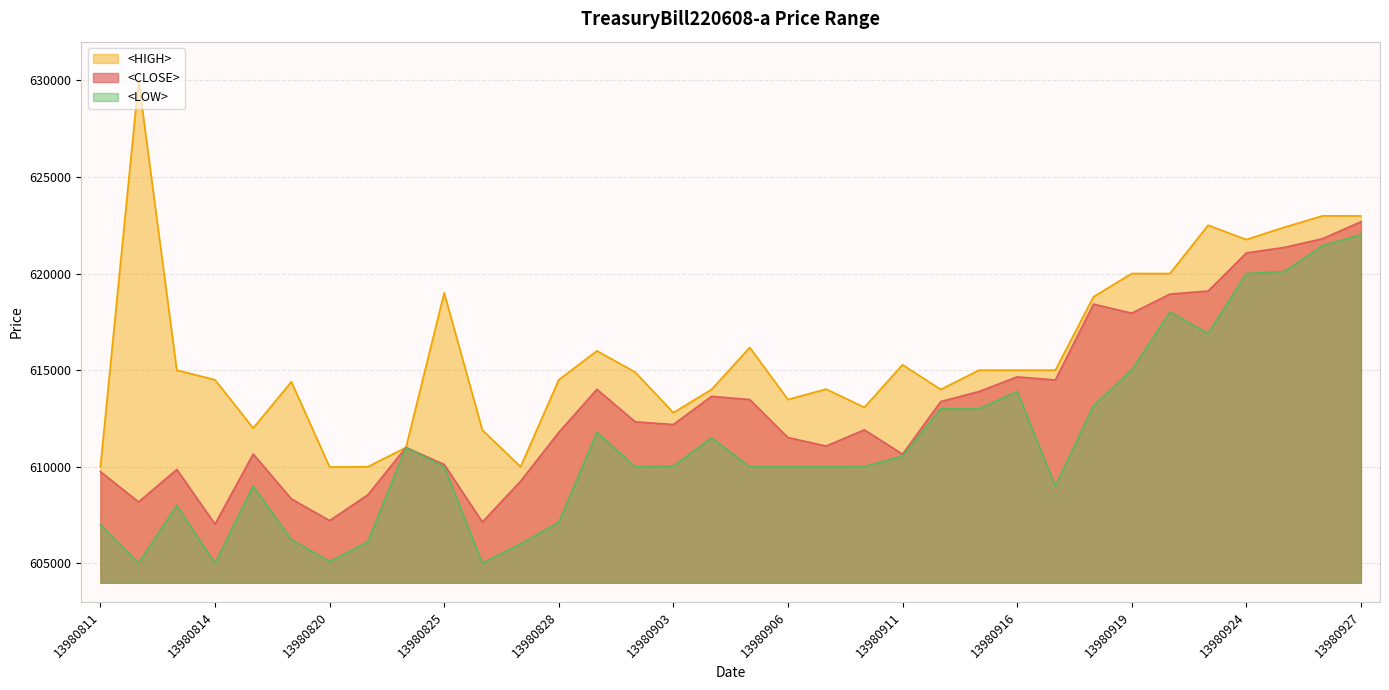

Which label corresponds to the smallest value in the chart?

13980814